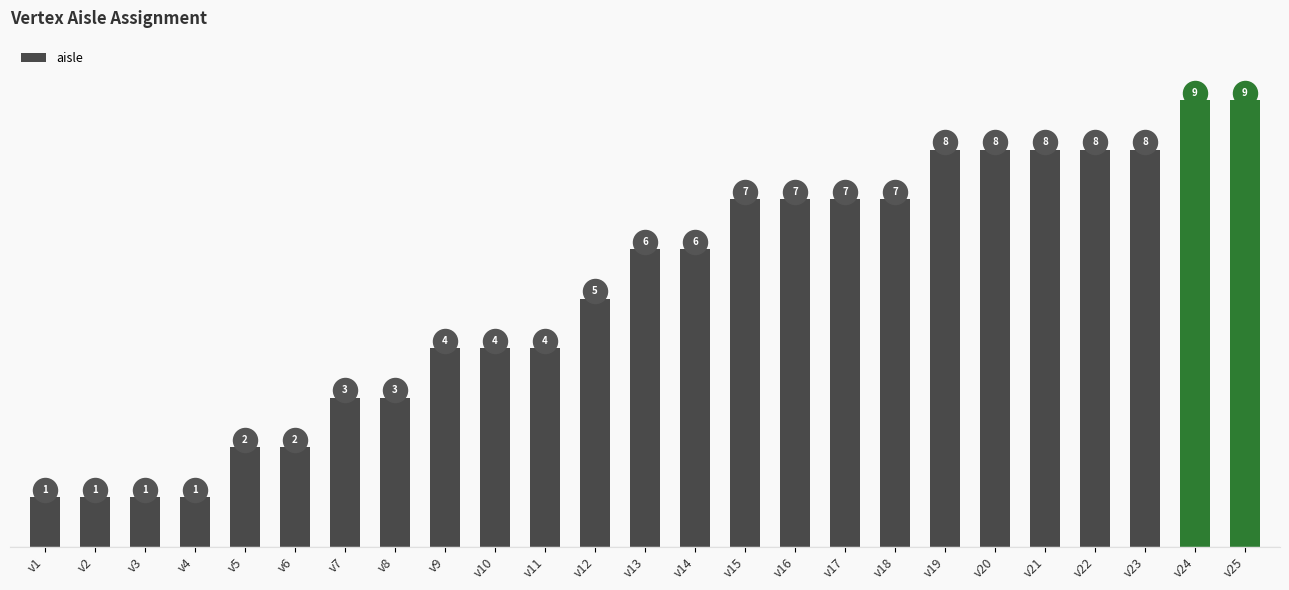

What is the change in value from v4 to v15?

+6